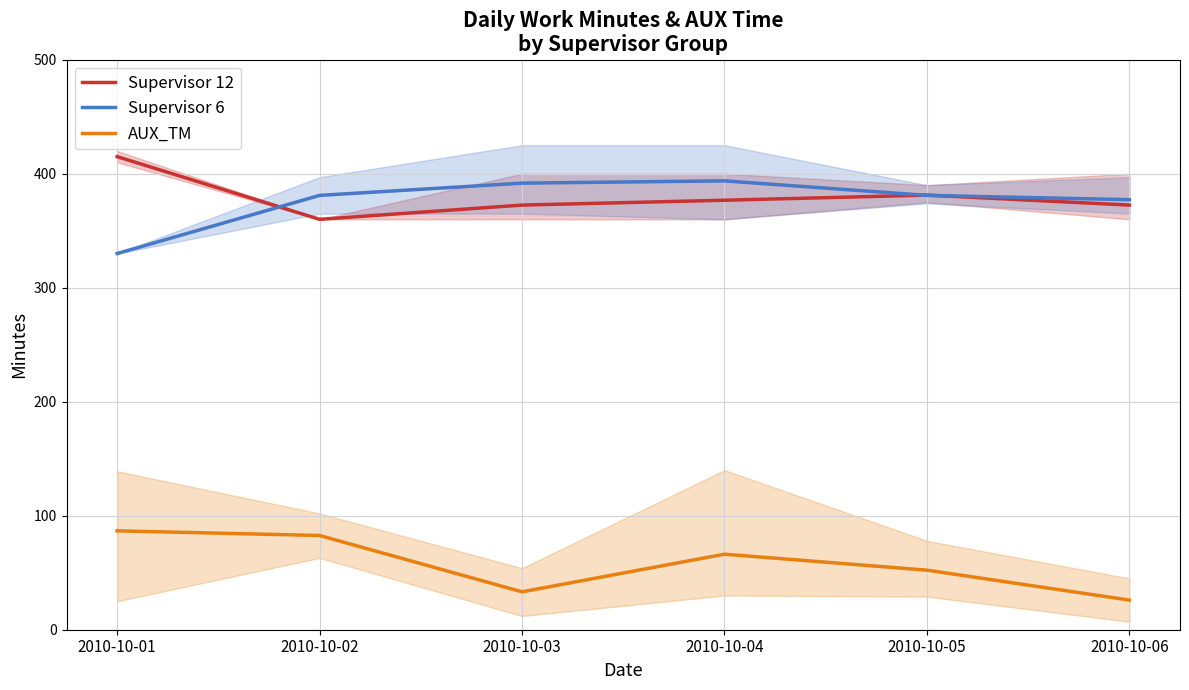

Which category has the lowest value across all series?

2010-10-06